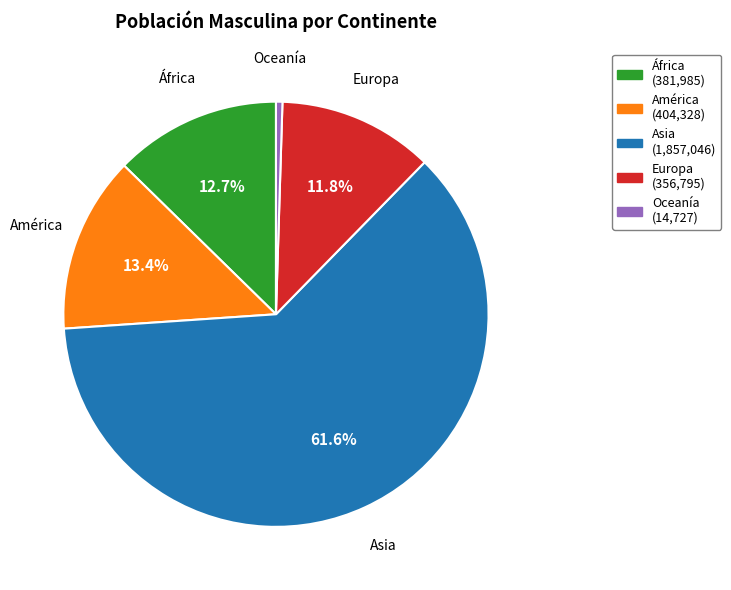

Does Europa represent more than half of the total?

No